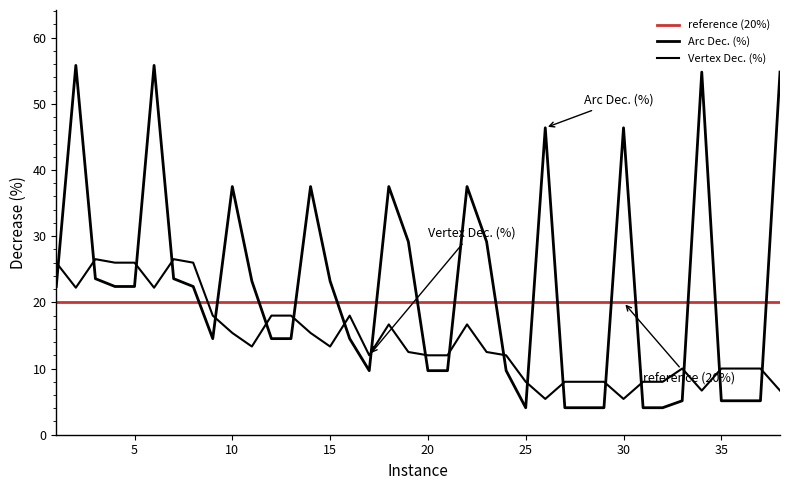

What is the difference between the Vertex Dec. (%) values at 25 and 20?

4.0